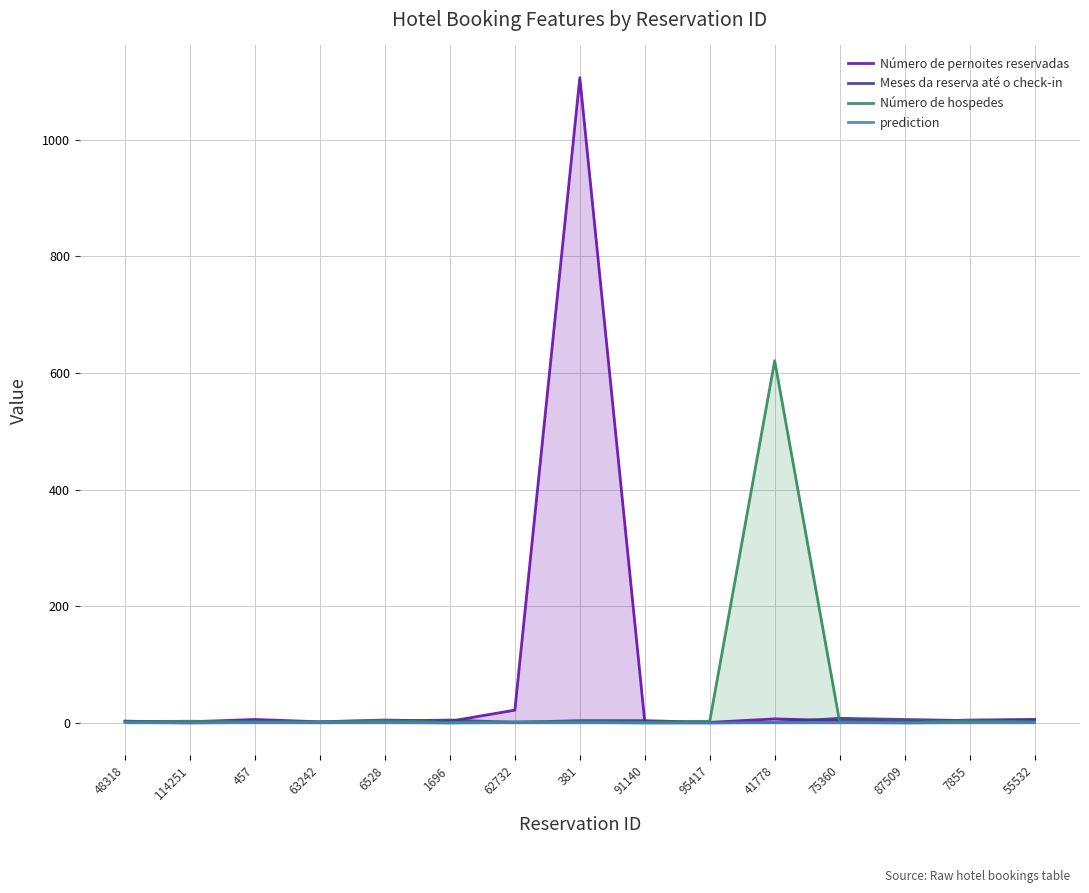

Rank the categories by Número de pernoites reservadas value from lowest to highest.

95417, 114251, 63242, 91140, 87509, 48318, 1696, 75360, 6528, 7855, 457, 55532, 41778, 62732, 381